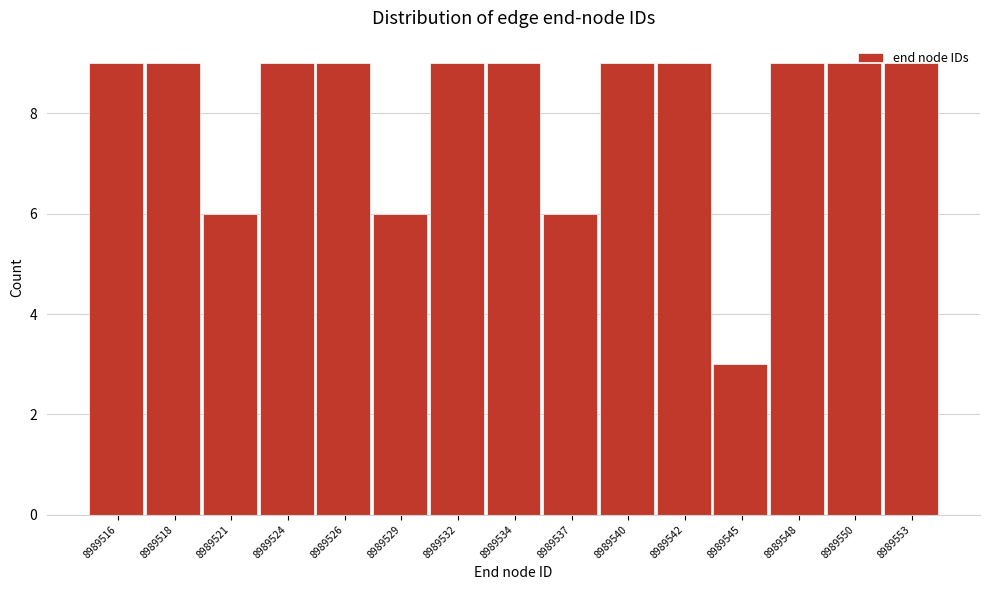

What is the value of the 15th bar from the left?

9